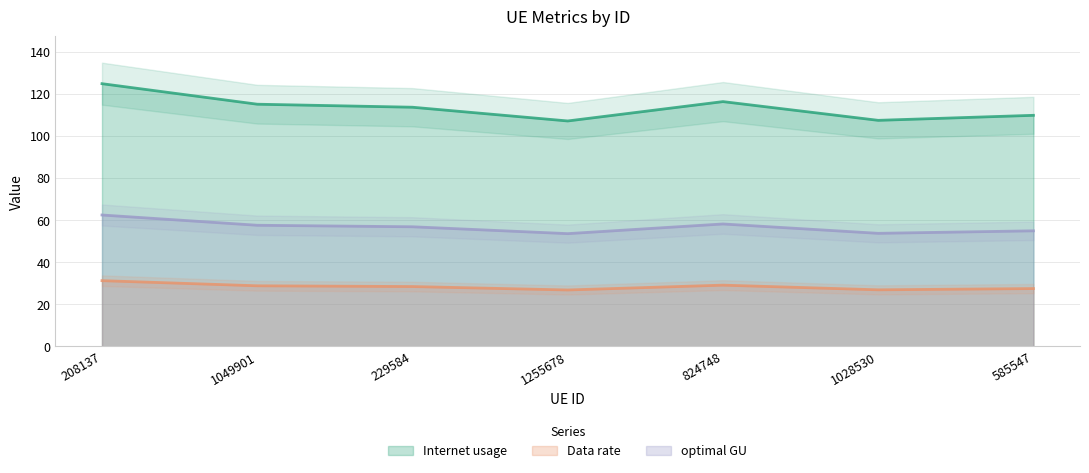

The value of optimal GU at 585547 is 33.3. True or false?

False